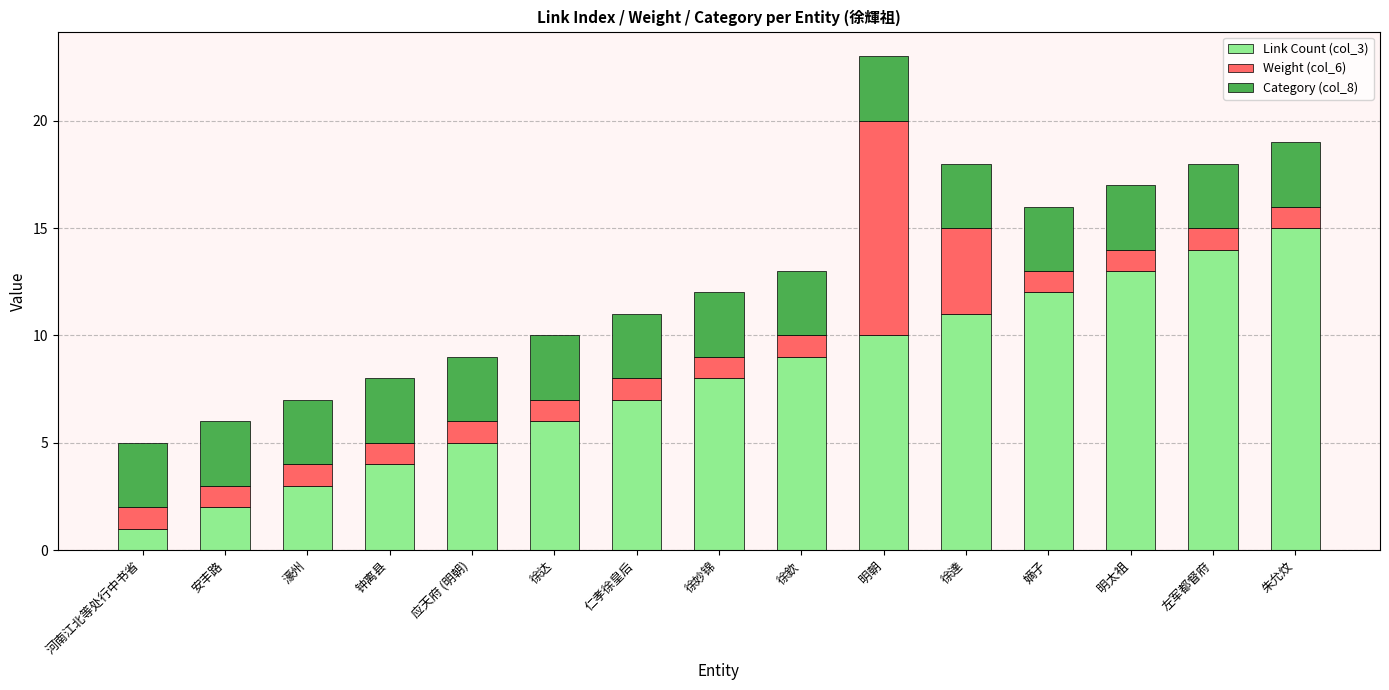

Rank the categories by Link Count (col_3) value from highest to lowest.

朱允炆, 左军都督府, 明太祖, 嫡子, 徐達, 明朝, 徐欽, 徐妙锦, 仁孝徐皇后, 徐达, 应天府 (明朝), 钟离县, 濠州, 安丰路, 河南江北等处行中书省